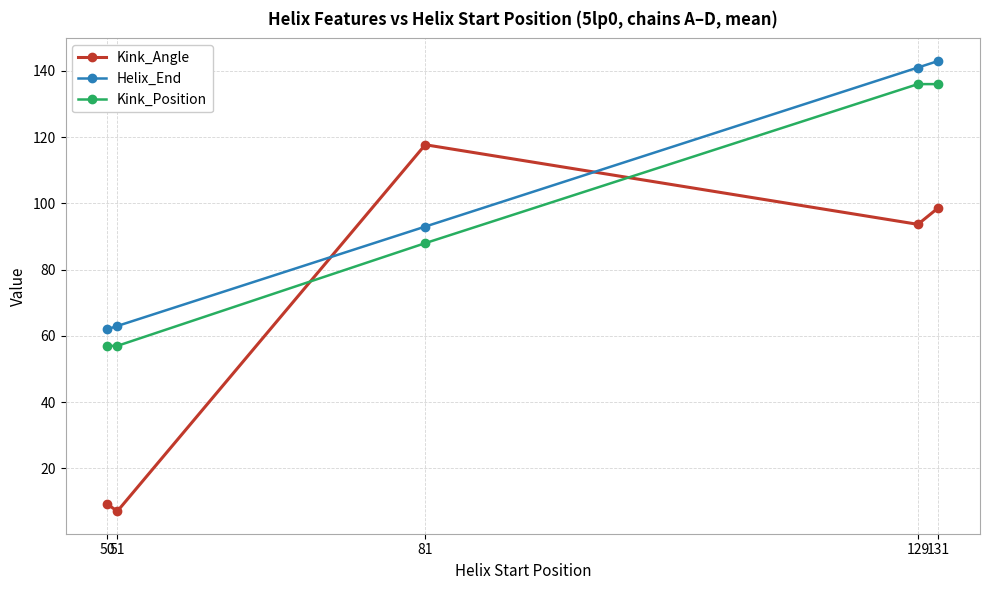

The value of Kink_Position at 131 is 223.8. True or false?

False